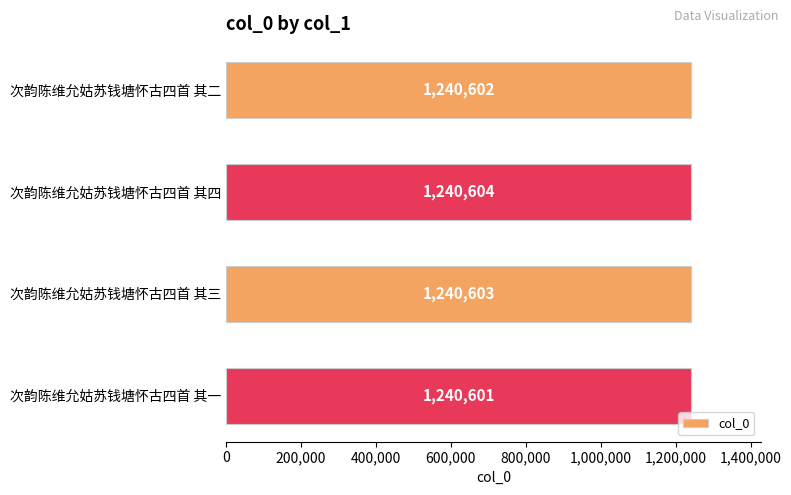

How many distinct data groups are displayed?

1